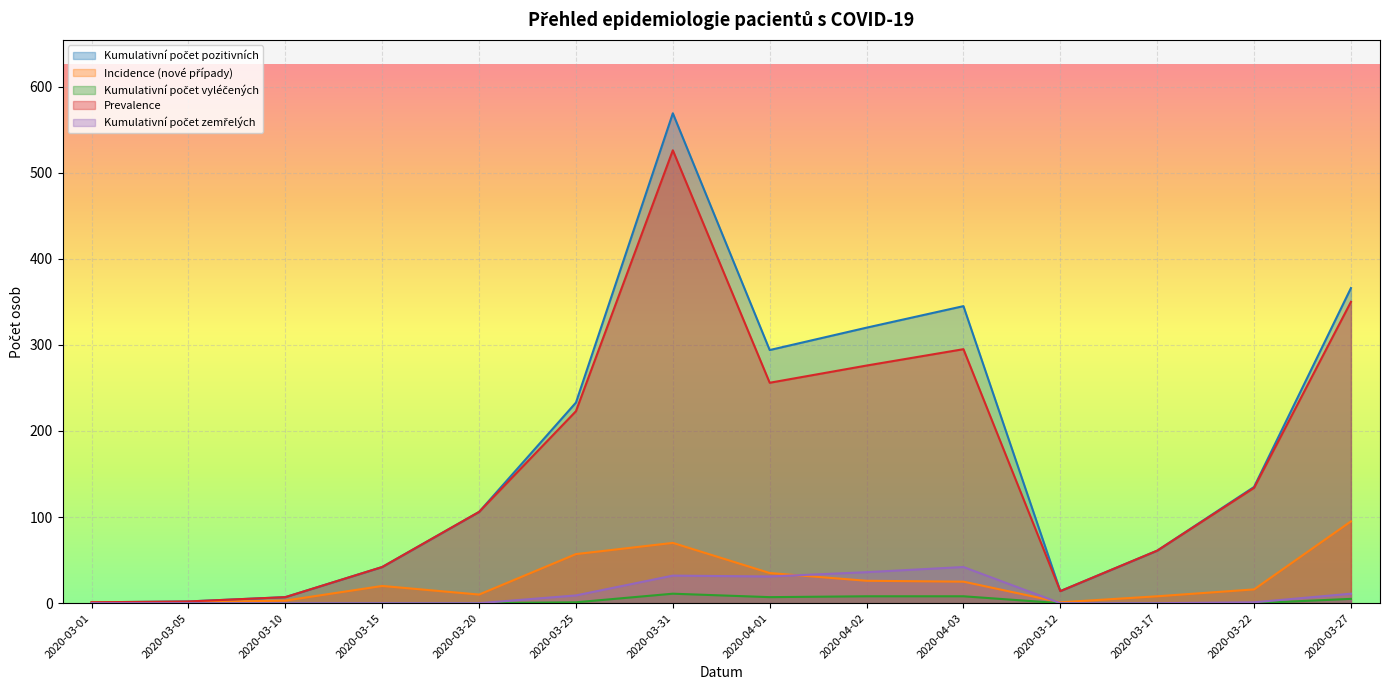

True or false: Incidence (nové případy) and Kumulativní počet vyléčených intersect in this chart.

False